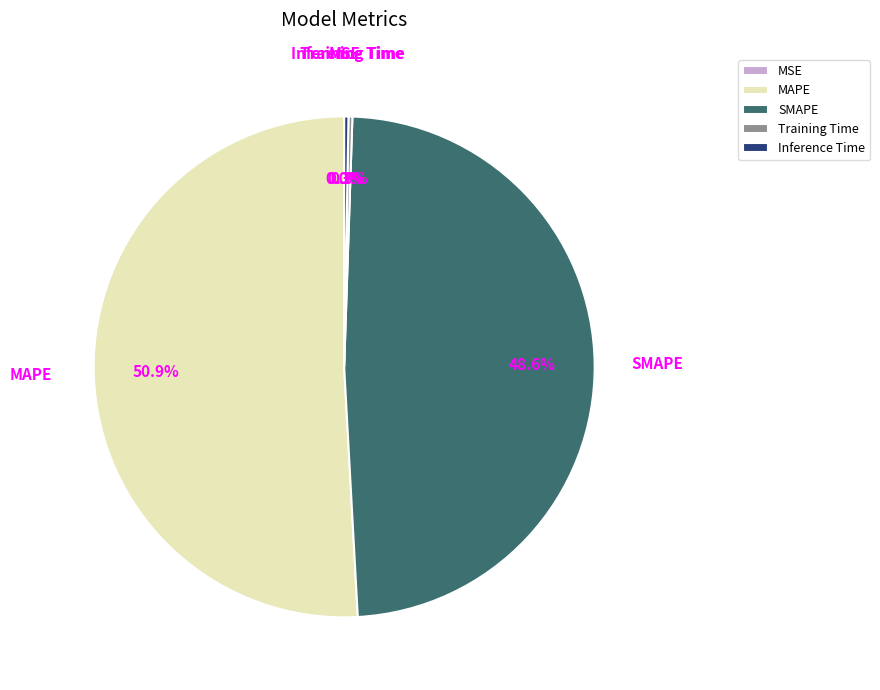

To the nearest percent, what is the average slice percentage?

20%